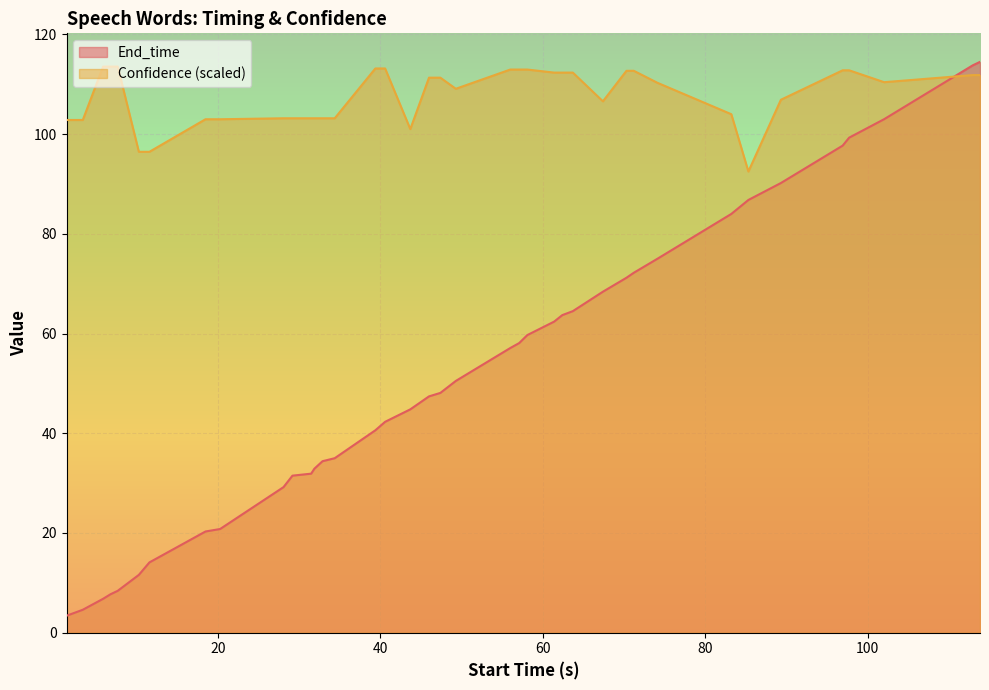

How many times do Confidence and End_time cross each other?

1